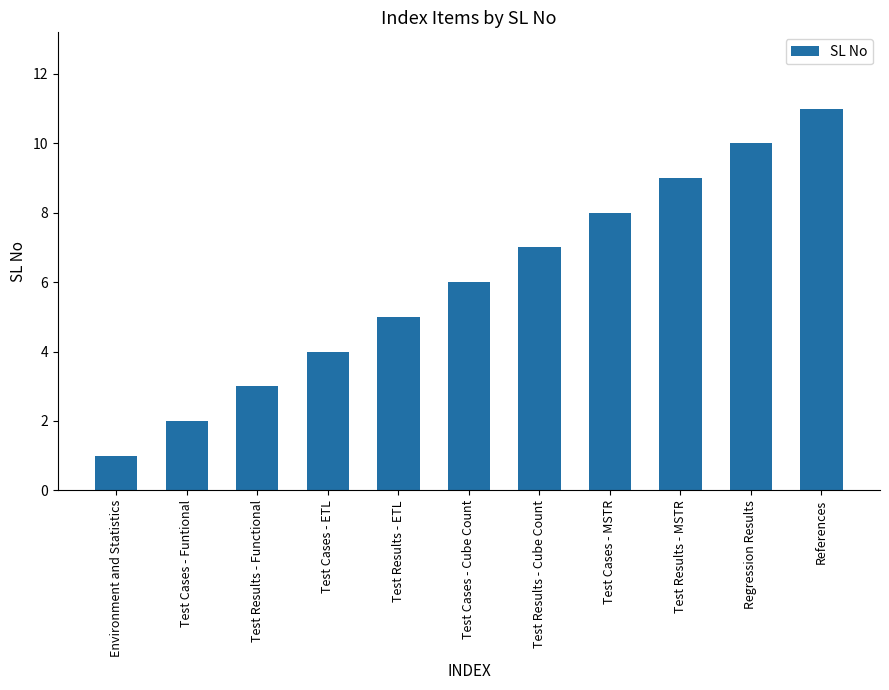

At which label is the value closest to 6?

Test Cases - Cube Count